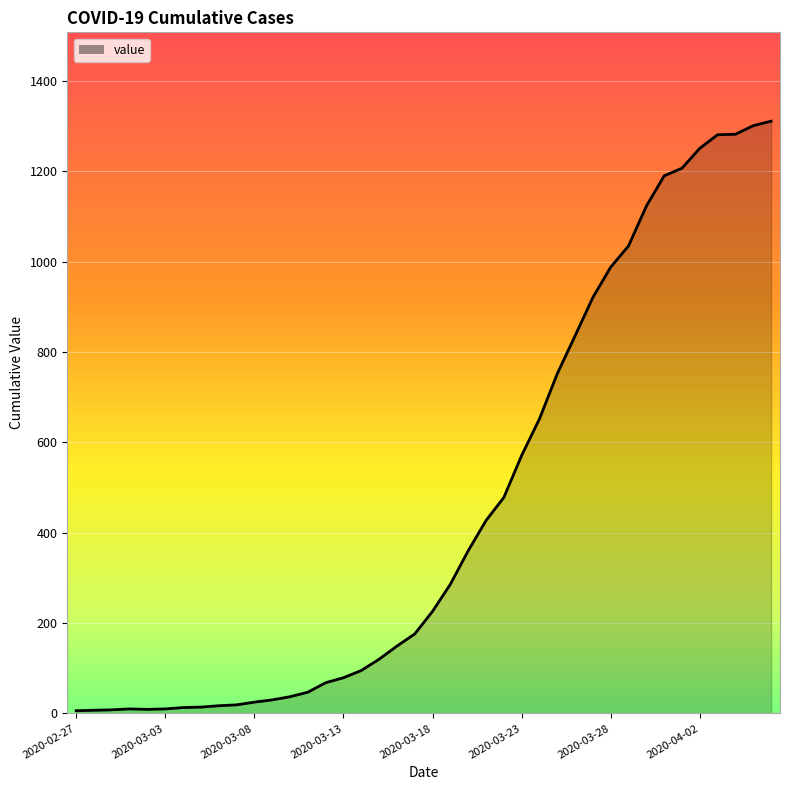

What is the greatest value displayed?

1311